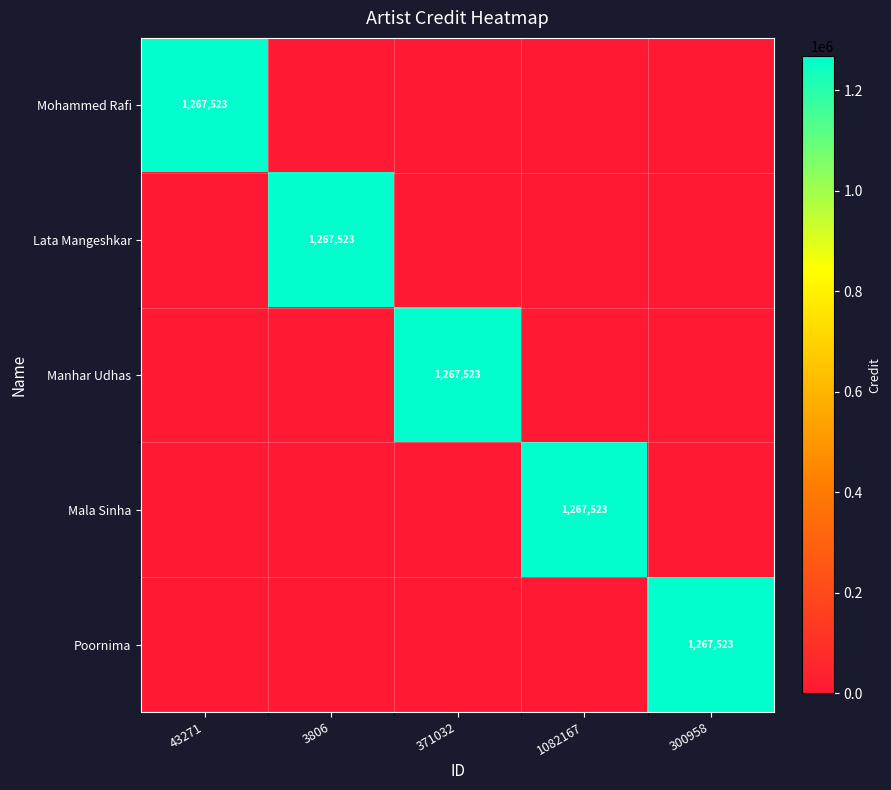

What is the spread (max minus min) of values at 43271?

1267523